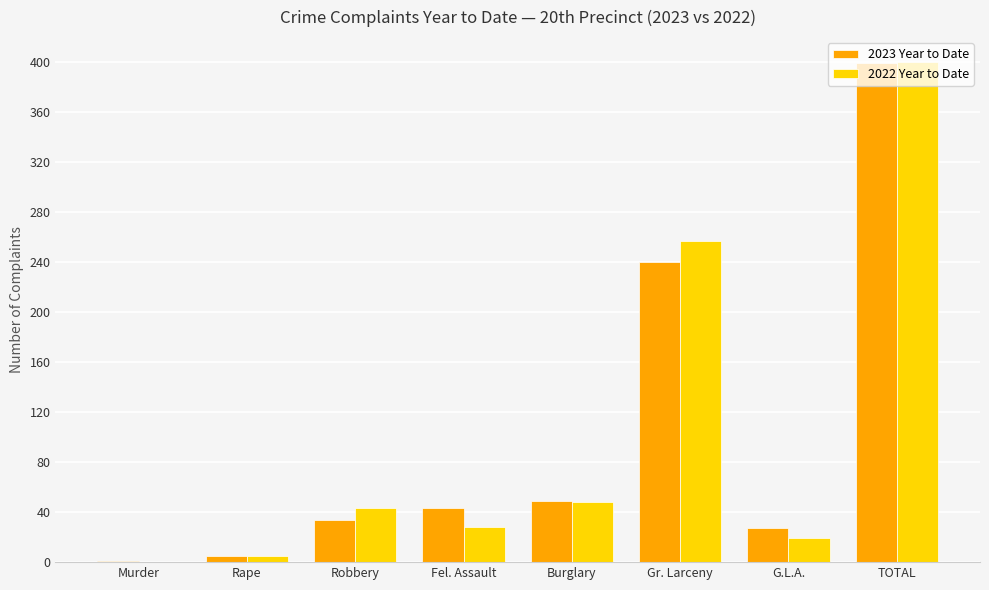

What is the difference between the 2022 Year to Date values at Burglary and Rape?

43